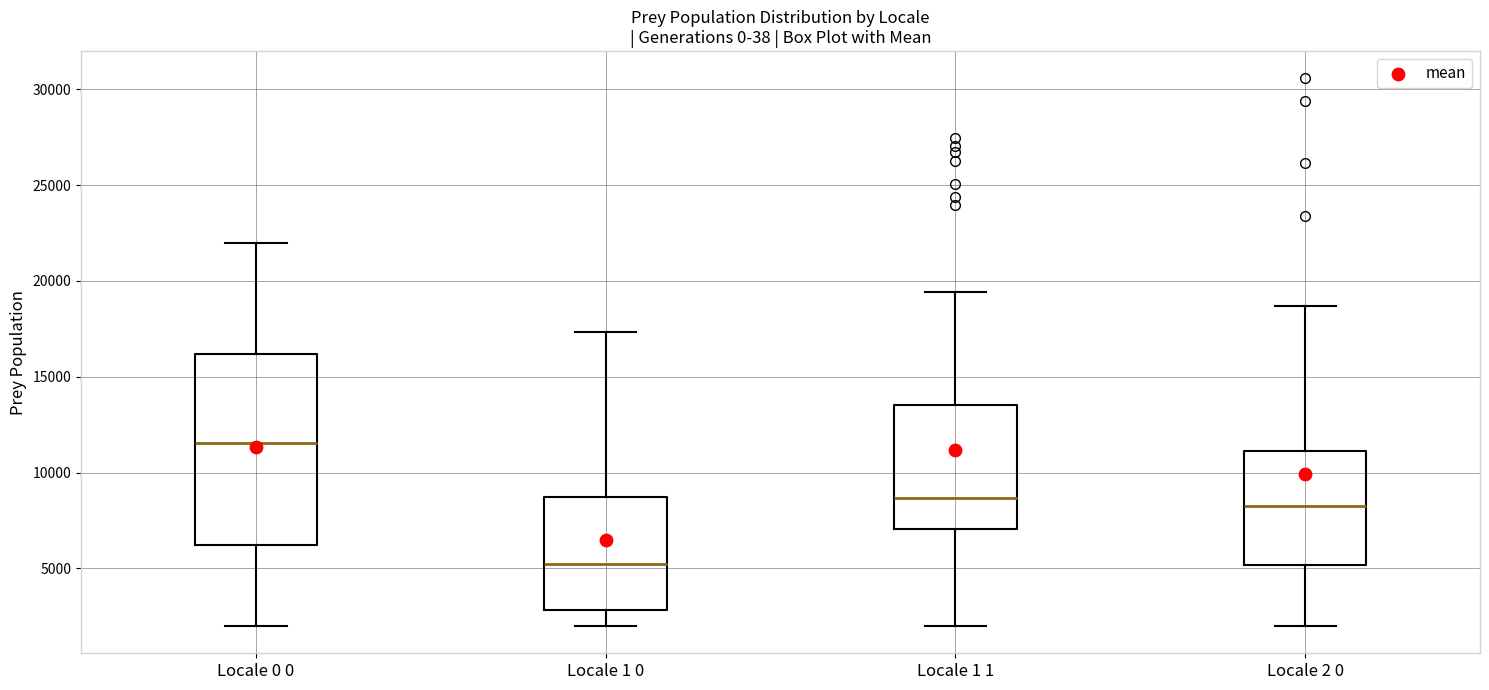

Reading left to right, transcribe this box plot: for each box, give where its median line is, the range the box spans, and where its two whiskers end, as read against the y-axis. The values are not printed on the chart, so give them approximately, as read against the axis.

Locale 0 0: median 11500, box 6000 to 16000, whiskers 2000 to 22000
Locale 1 0: median 5000, box 3000 to 8500, whiskers 2000 to 17500
Locale 1 1: median 8500, box 7000 to 13500, whiskers 2000 to 19500
Locale 2 0: median 8000, box 5000 to 11000, whiskers 2000 to 18500